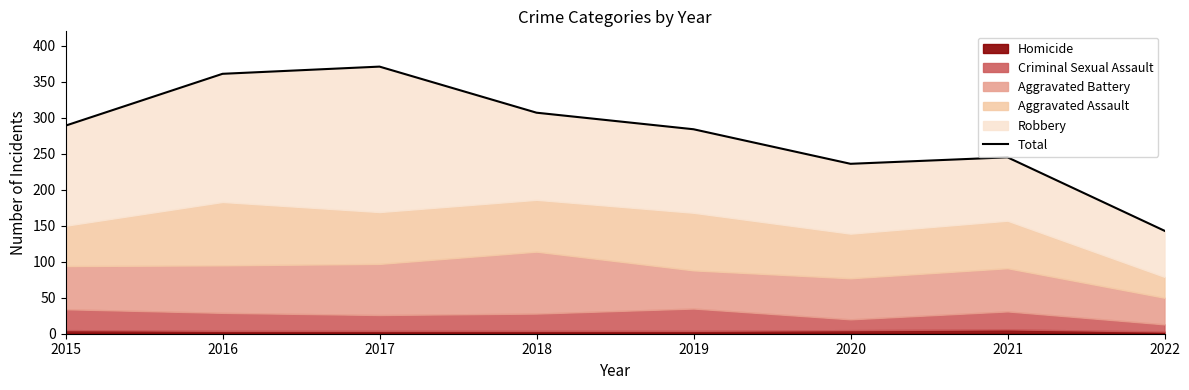

Which has a higher value, 2017 or 2015?

2017